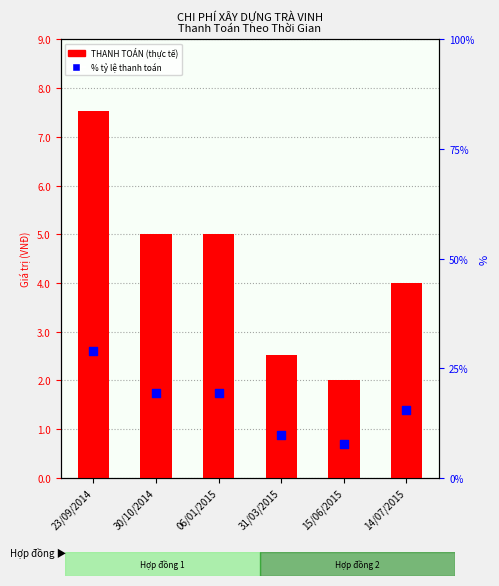

At which category is the sum across all series the highest?

23/09/2014